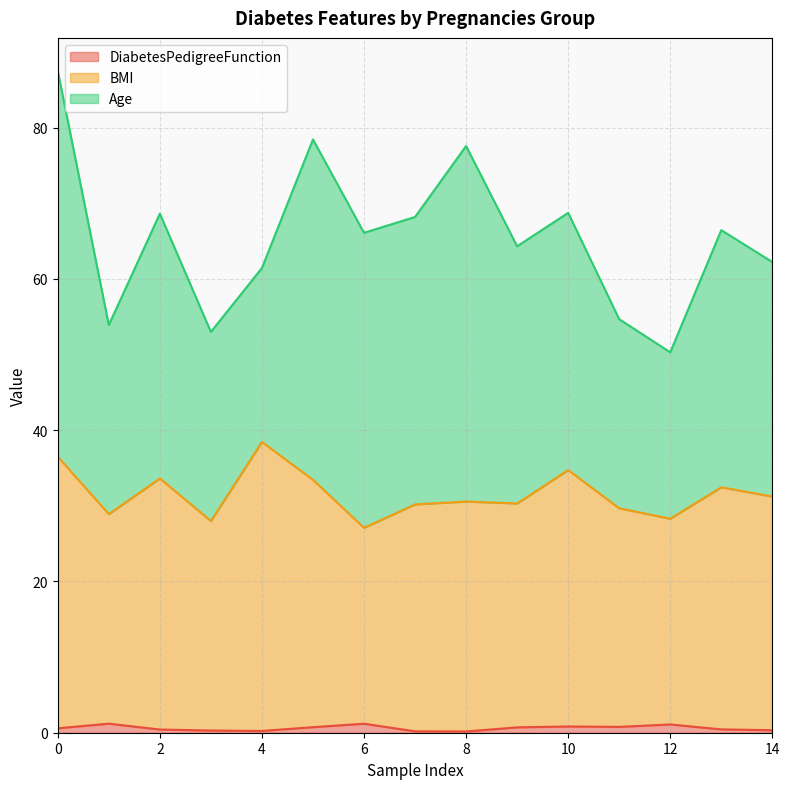

Is the value of DiabetesPedigreeFunction at 7 greater than the value of BMI at 5?

No